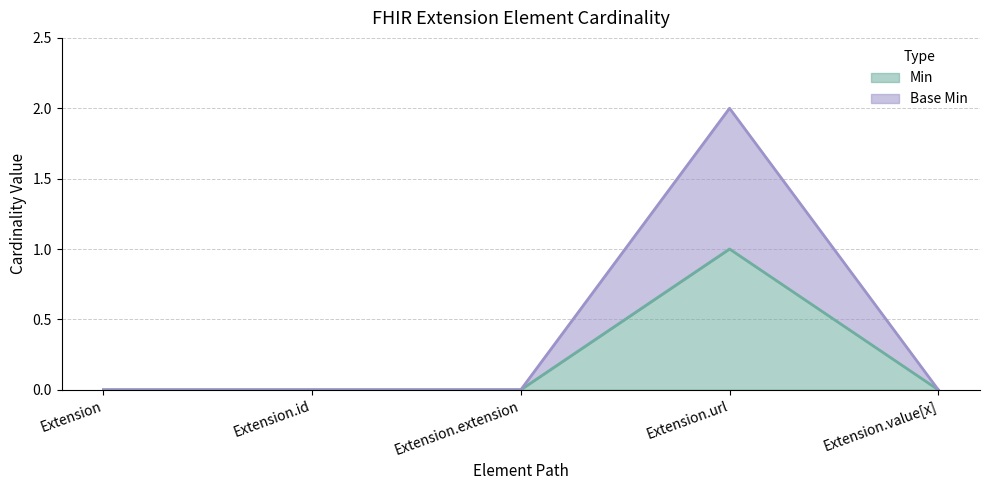

The value of Base Min at Extension.extension is 1. True or false?

False